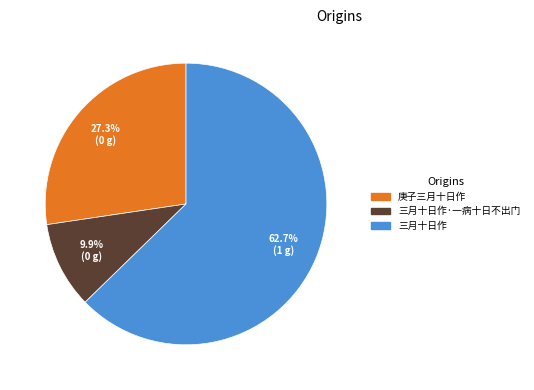

Does any single category account for the majority?

Yes